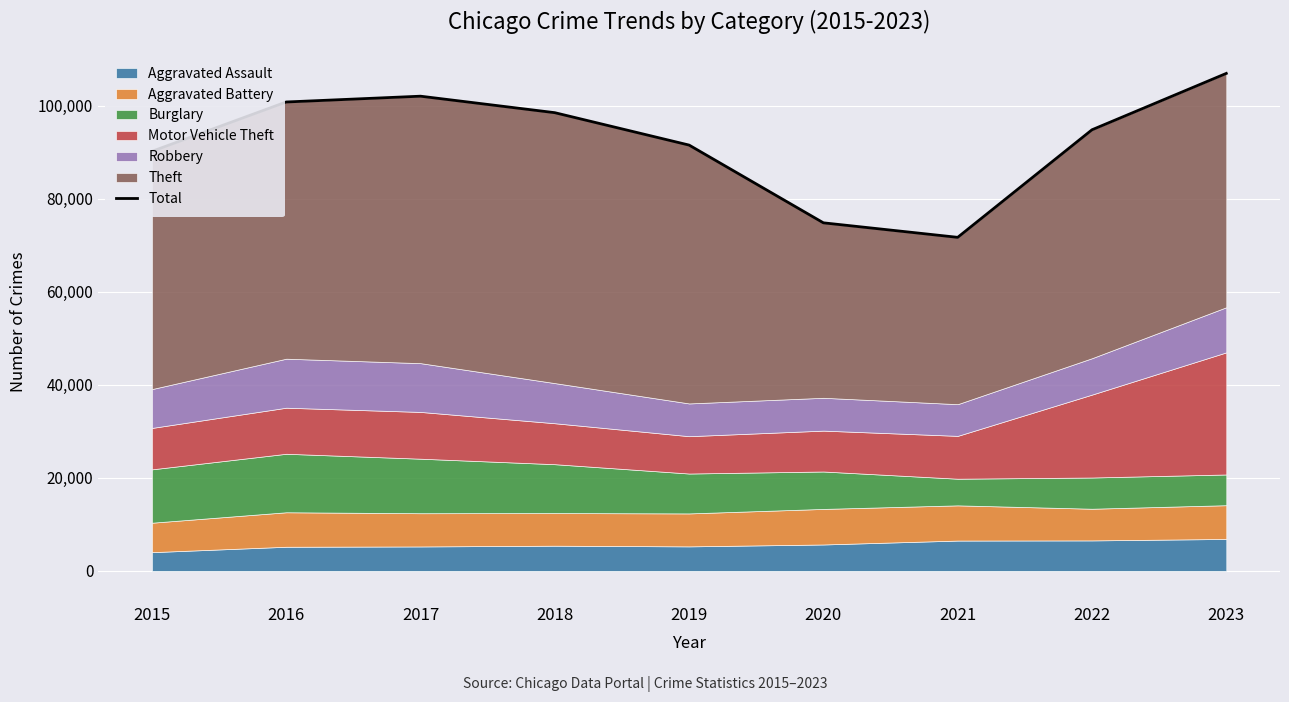

Reading left to right, extract all data points from this chart.

90177	100789	102035	98489	91525	74816	71695	94814	106931